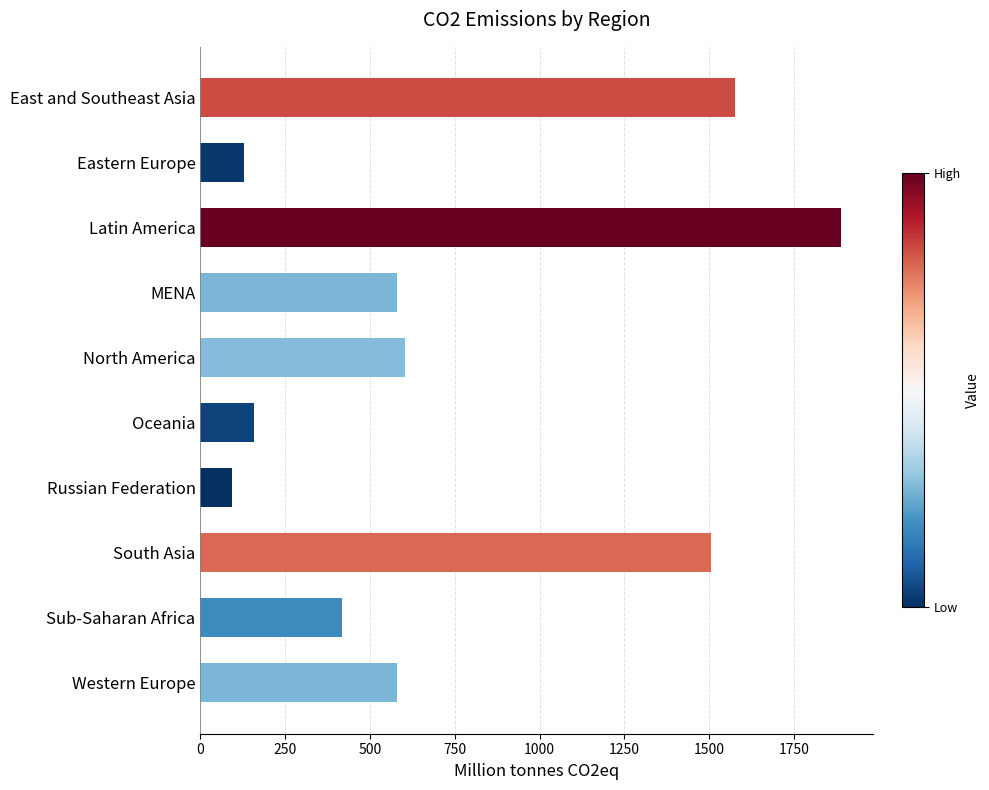

What is the label of the 8th bar from the top?

South Asia